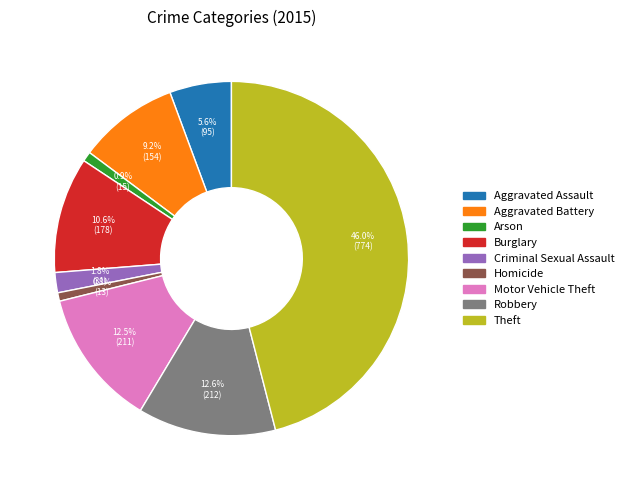

What percentage is NOT represented by Criminal Sexual Assault?

98.2%